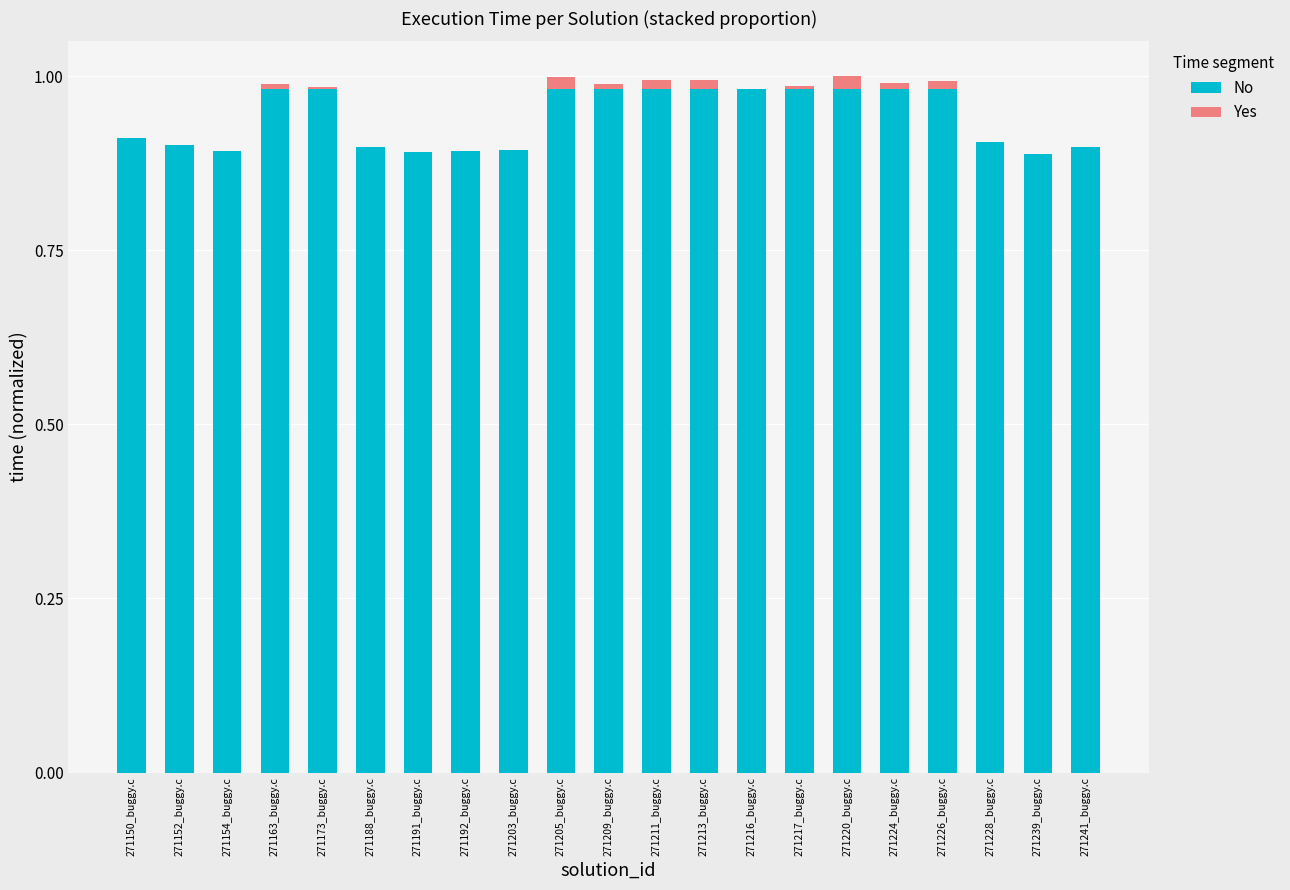

The value of No at 271150_buggy.c is 0.3. True or false?

False